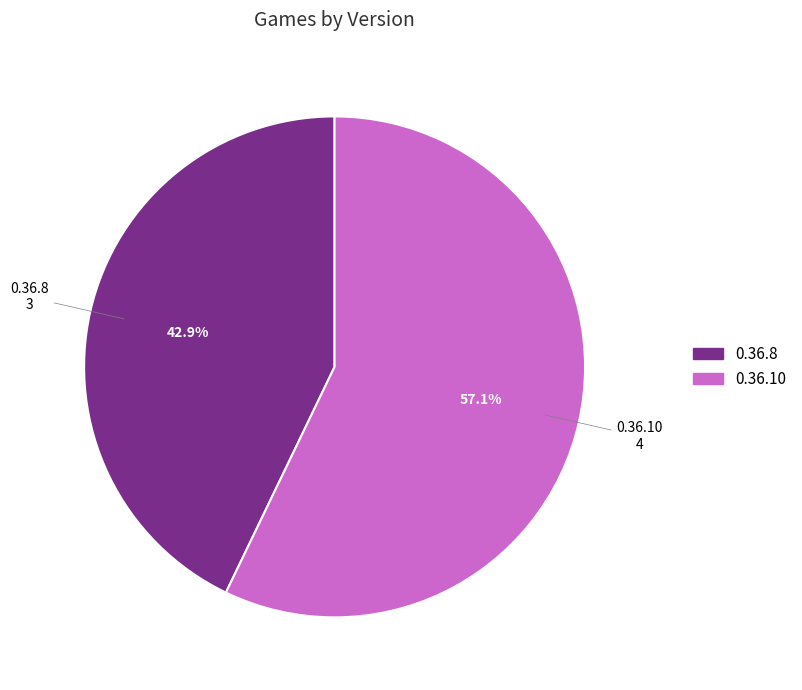

To the nearest percent, what portion does 0.36.10 represent?

57%